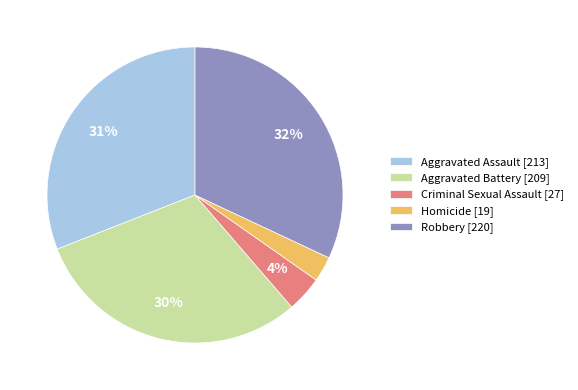

To the nearest percent, what is the average slice percentage?

20%